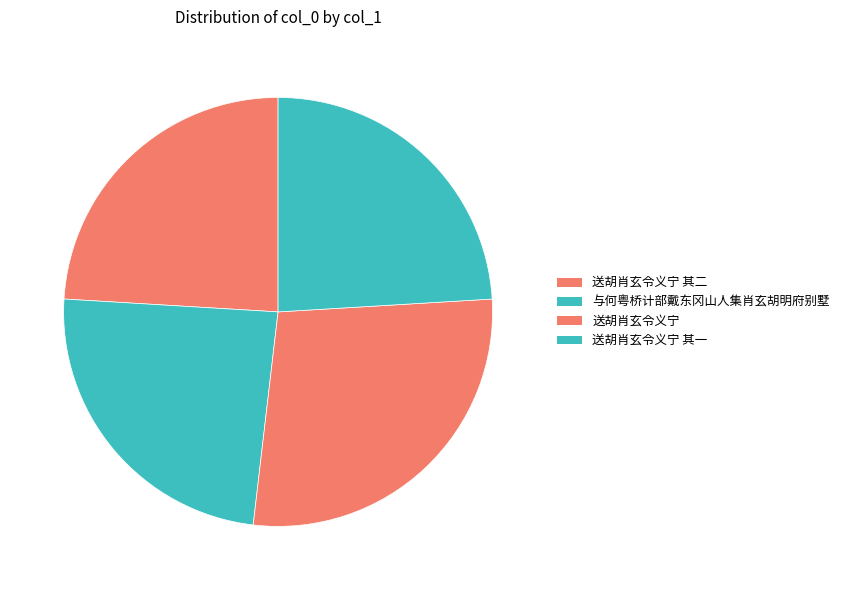

What is the smallest slice in the pie chart?

送胡肖玄令义宁 其一